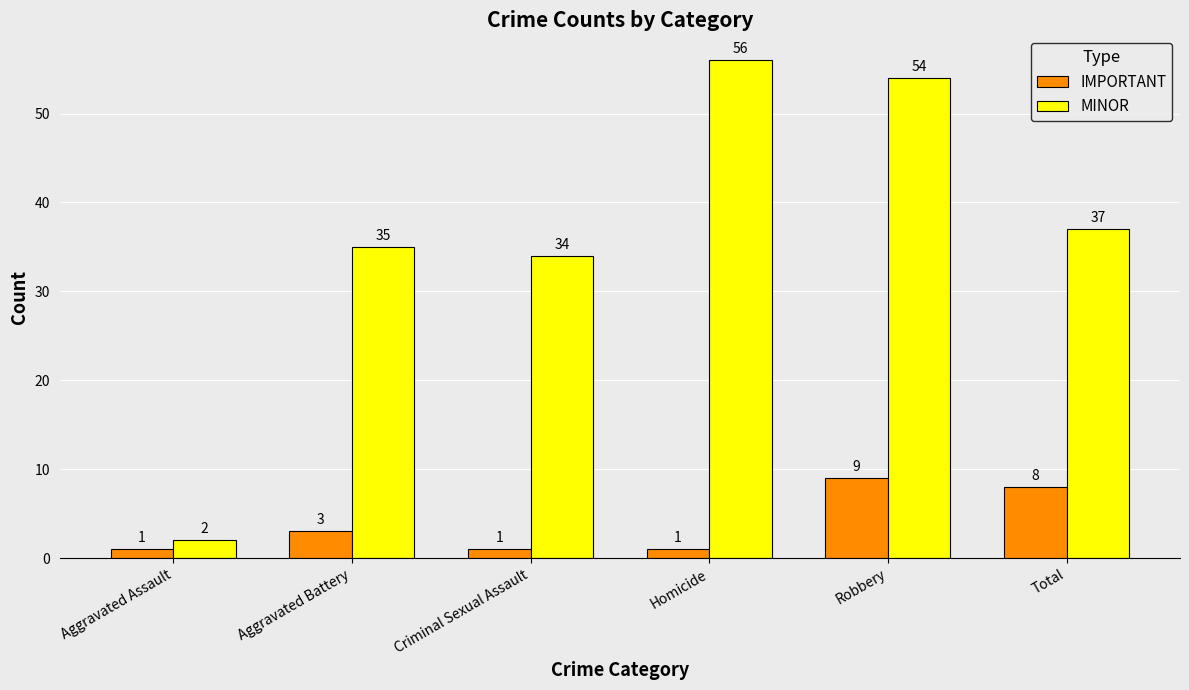

Read the MINOR value at Homicide.

56